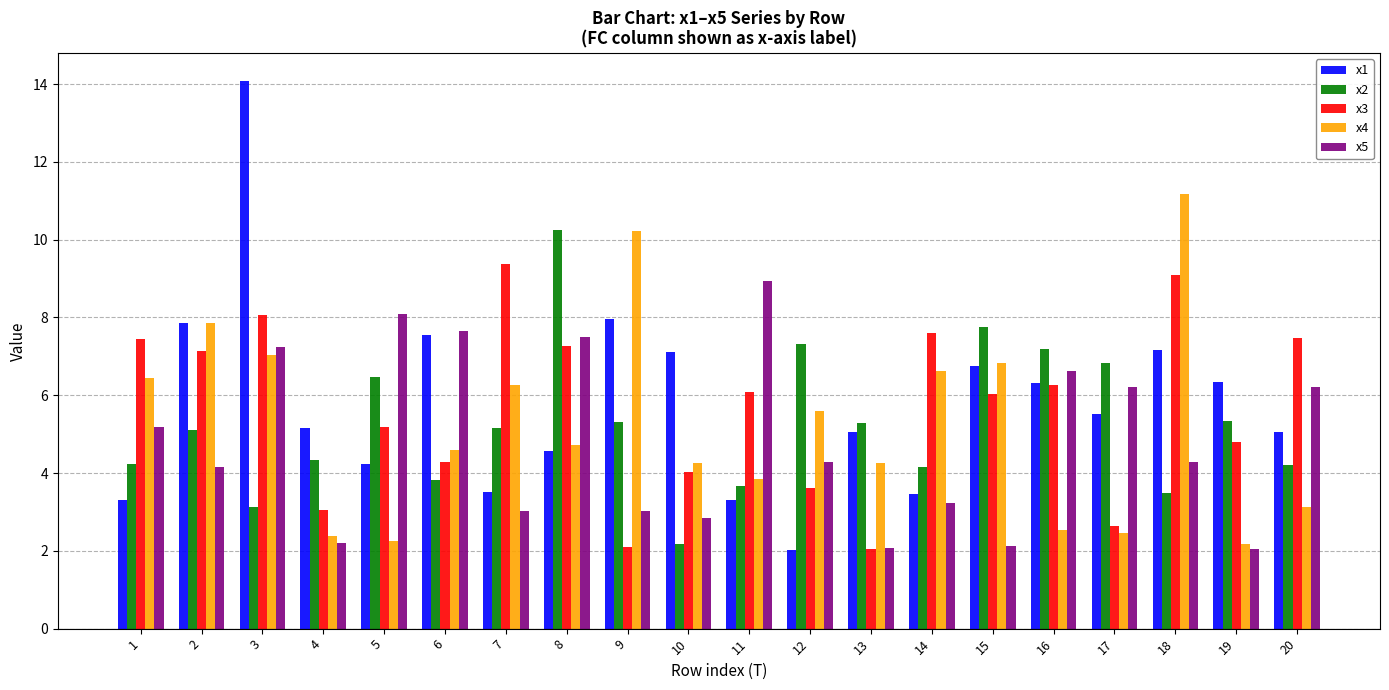

What is the sum of all x5 values?

96.9